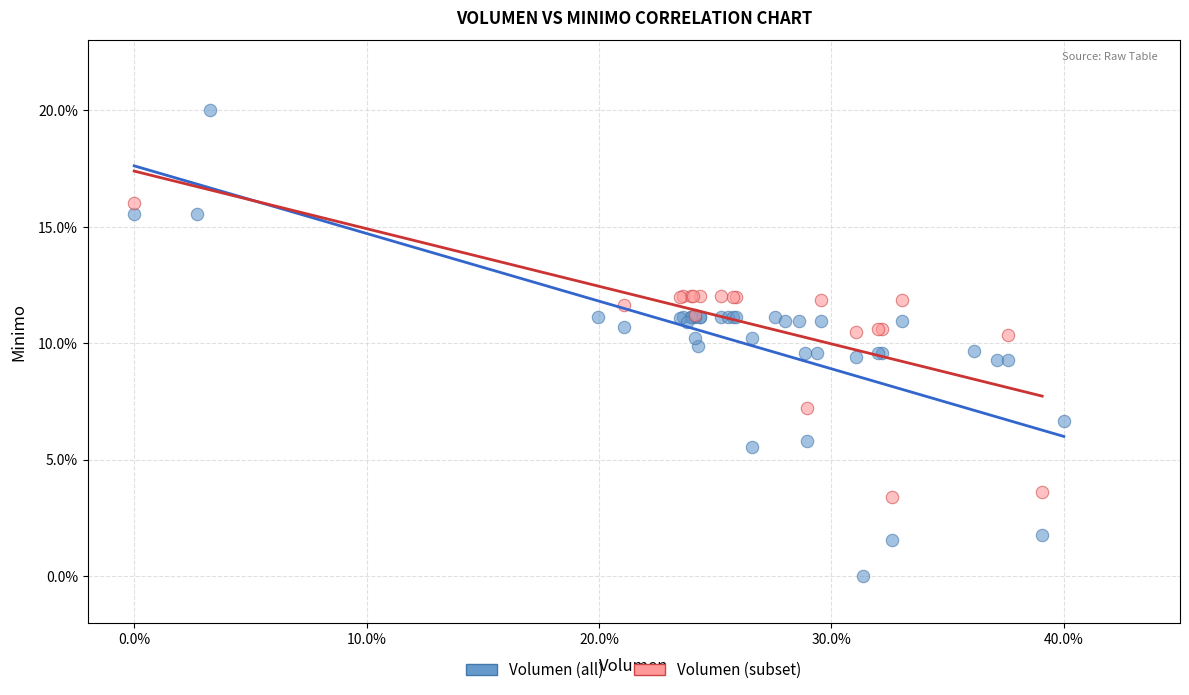

Which series contains the highest Y value?

Volumen (all)